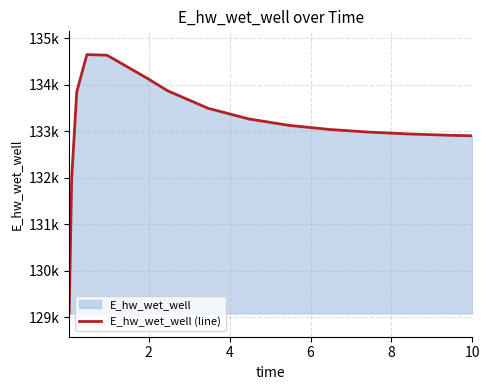

True or false: there are more than 0 points higher than both neighbors.

True